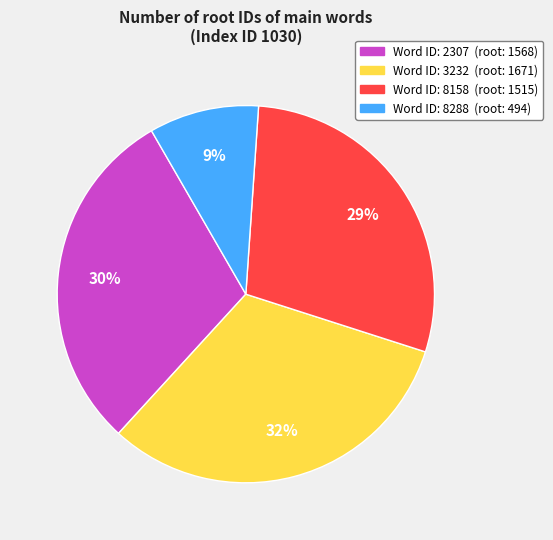

Does any single category account for the majority?

No